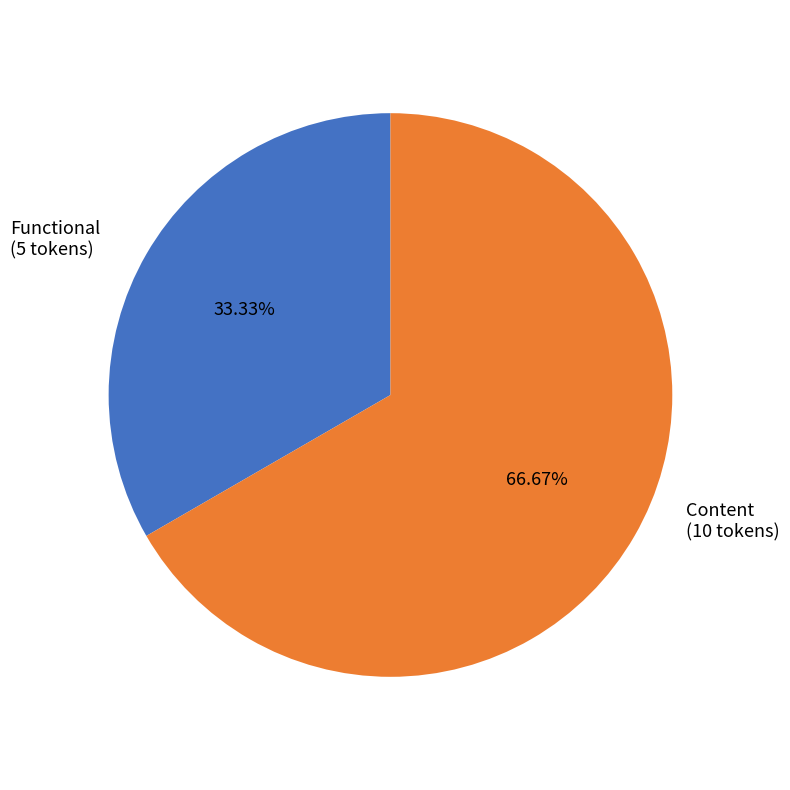

Is there a majority slice in this chart?

Yes